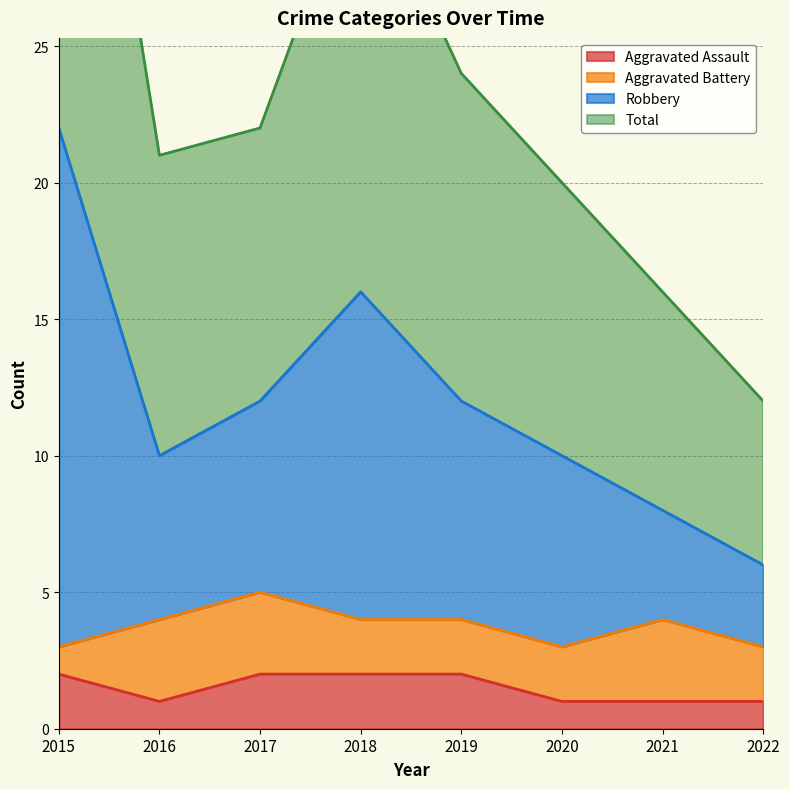

Which series has the widest spread of values?

Robbery